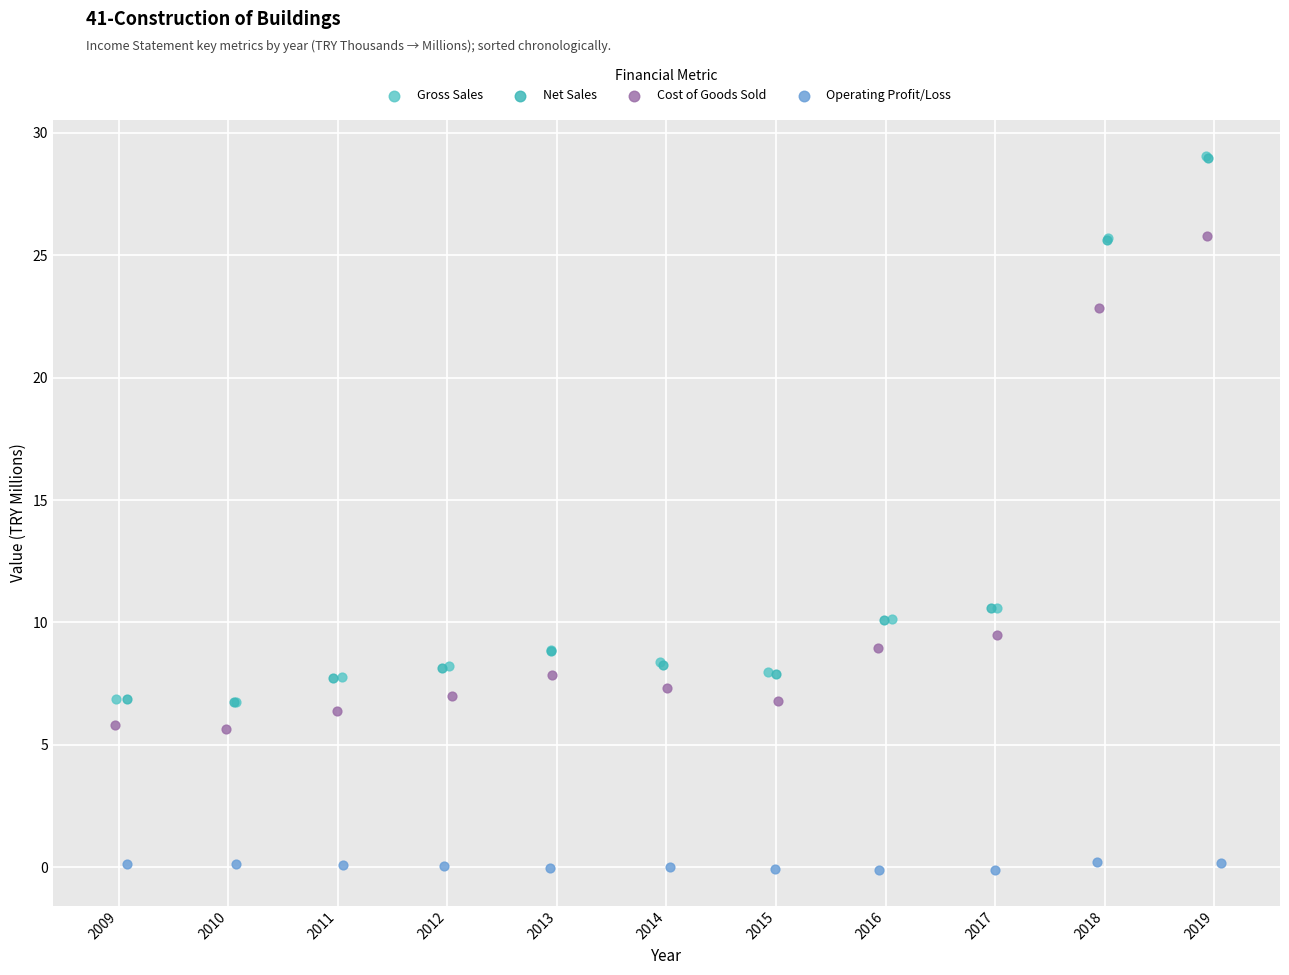

Which series has the largest Y range (max minus min)?

Gross Sales